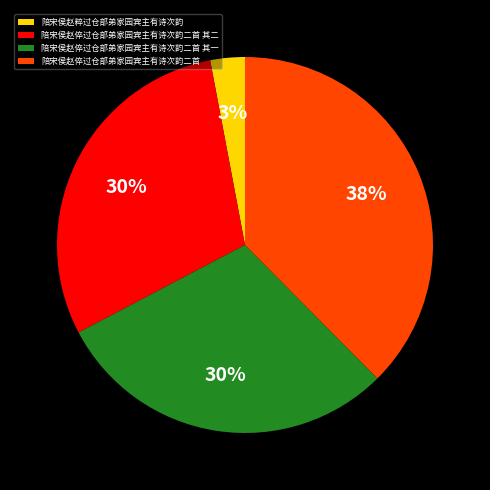

Is 陪宋侯赵倅过仓部弟家园宾主有诗次韵二首 其二 the majority of the pie?

No